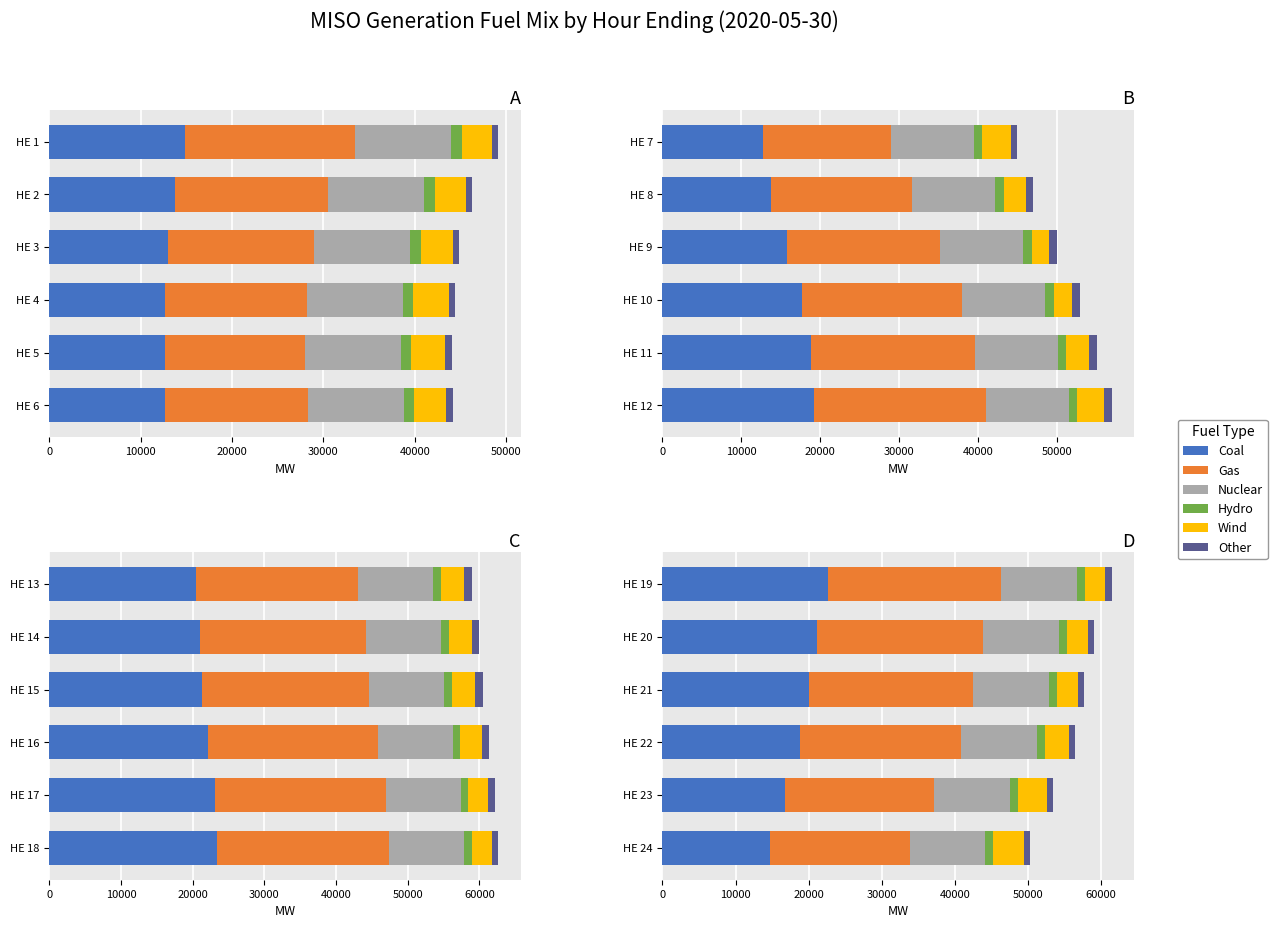

At how many categories does at least one series exceed 4945?

6